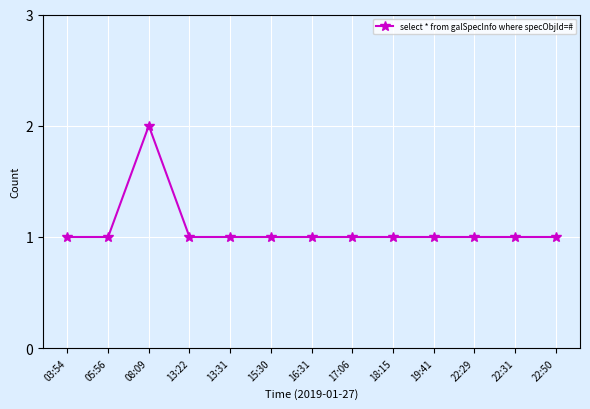

How many lines are shown in the chart?

1